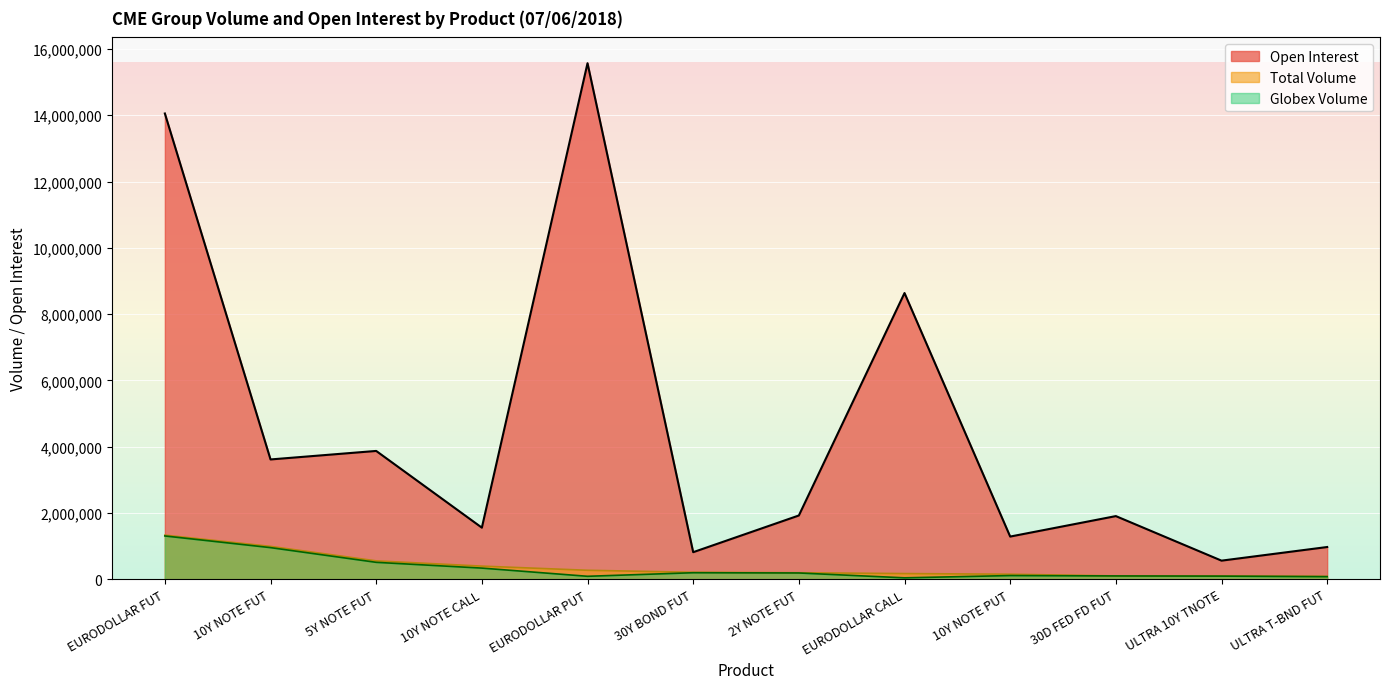

The value of Open Interest at ULTRA T-BND FUT is 973279. True or false?

True